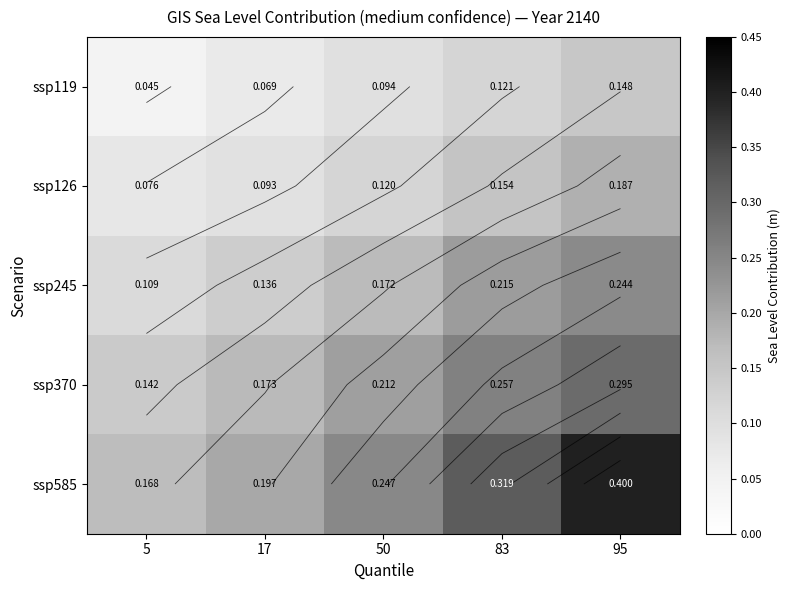

The ssp119 series shows 0.0 at 5. True or false?

True